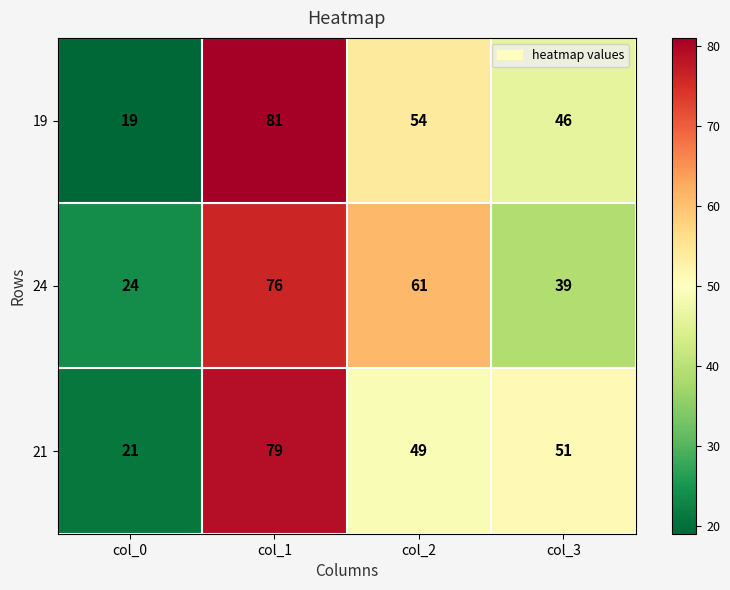

Reading left to right, what are all the values shown in this chart?

19: 19	81	54	46
24: 24	76	61	39
21: 21	79	49	51